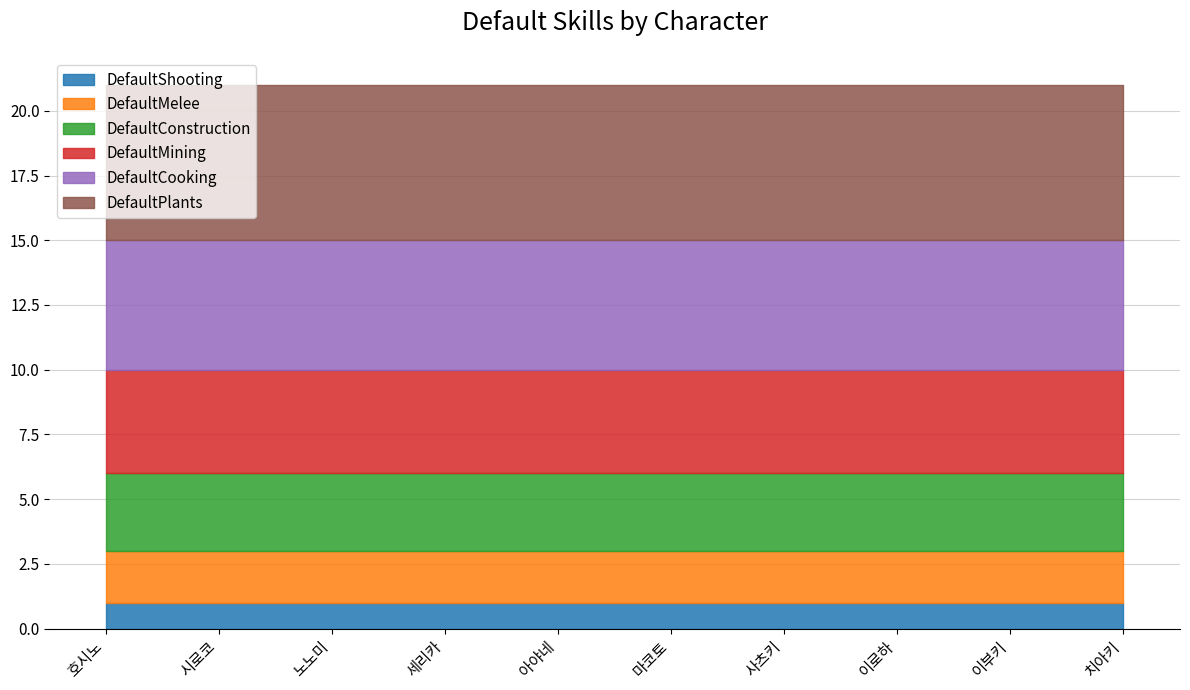

What are all the series names shown in the legend?

DefaultShooting, DefaultMelee, DefaultConstruction, DefaultMining, DefaultCooking, DefaultPlants